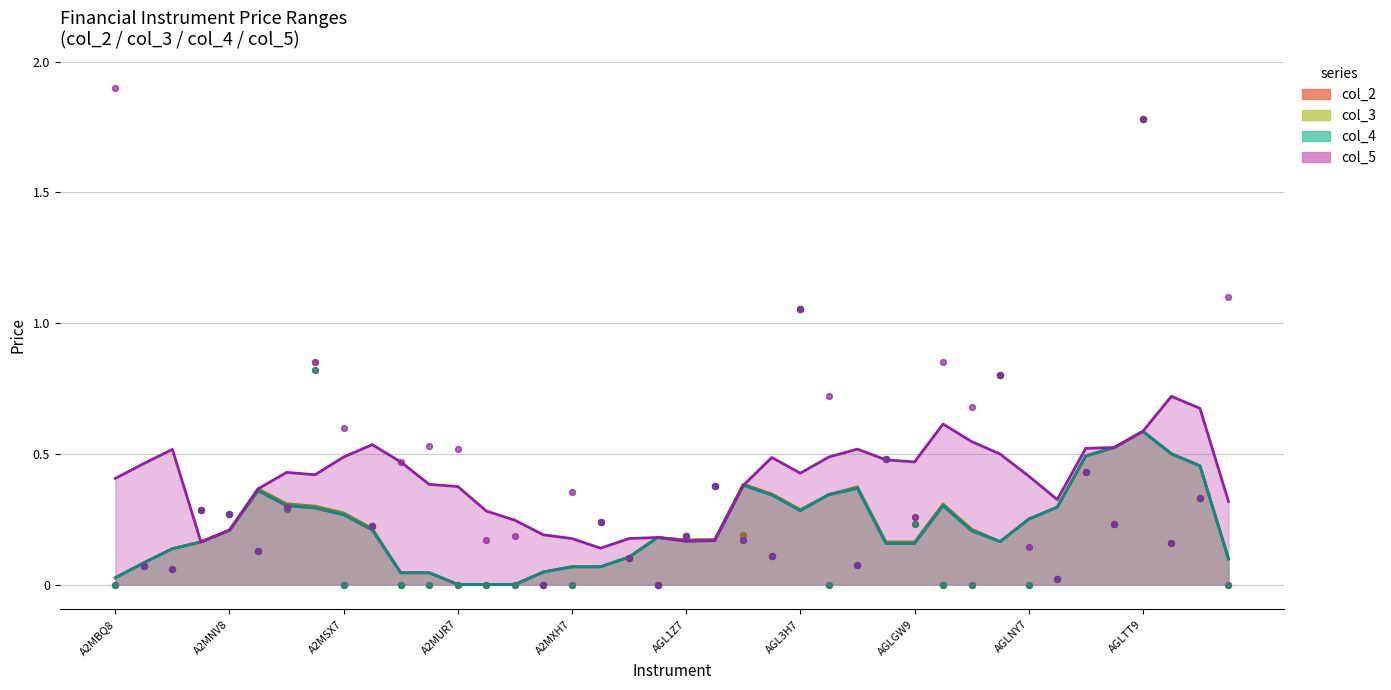

Is the value of col_5 at AGLTT9 greater than the value of col_3 at ALDCG9?

Yes